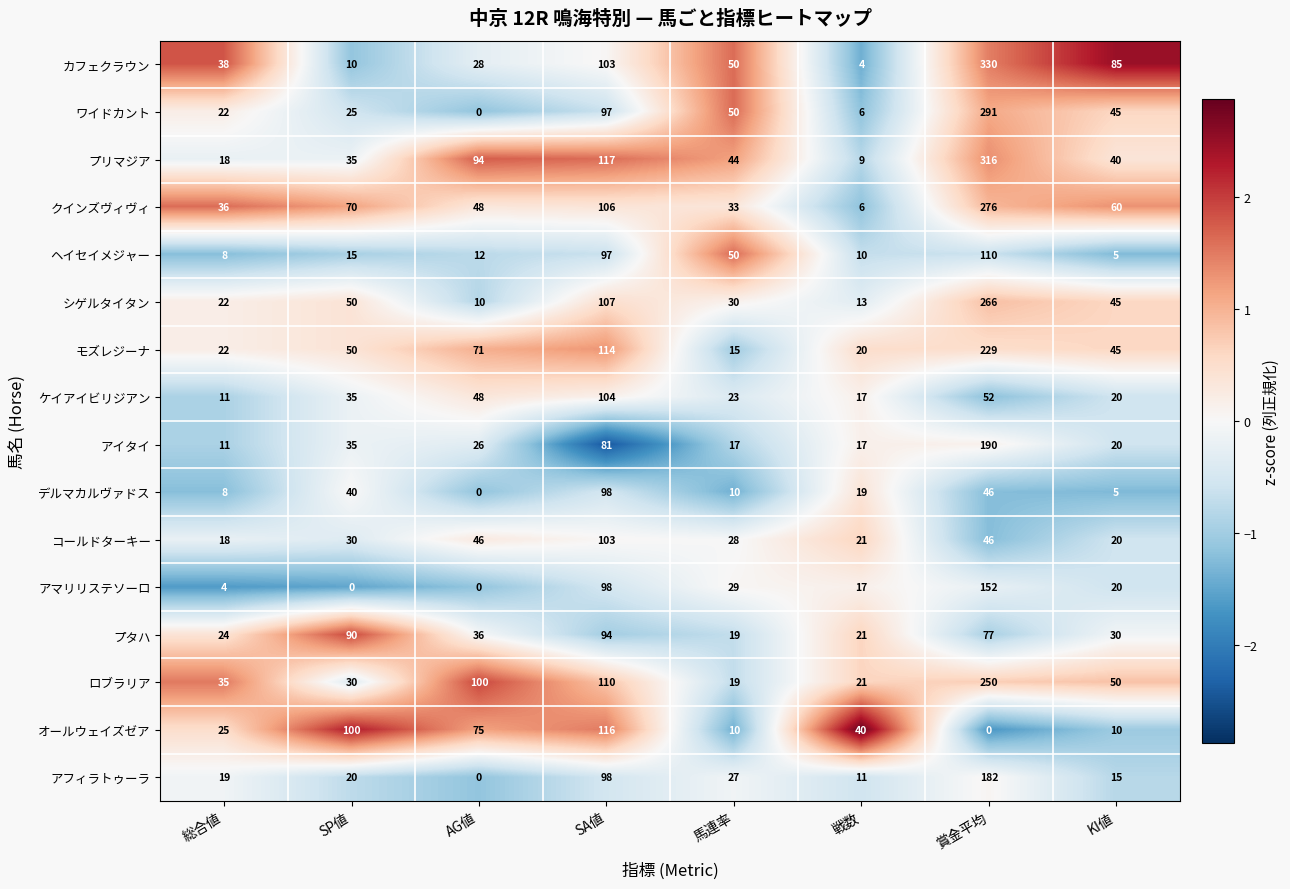

How many series are shown in this chart?

16